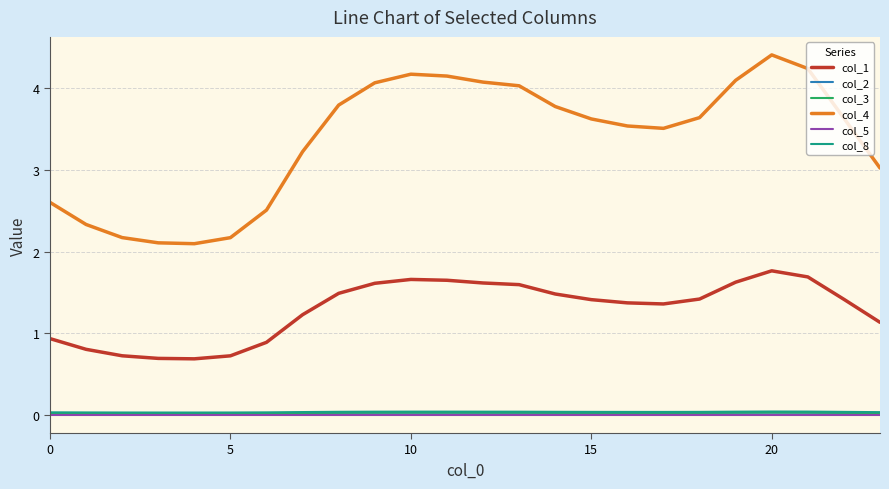

What is the greatest value displayed?

4.4